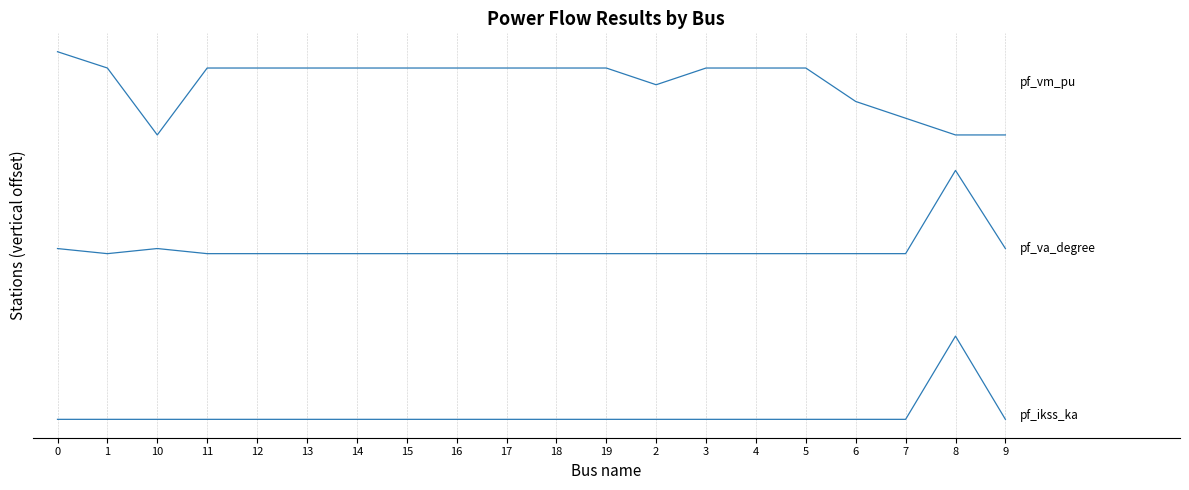

True or false: pf_va_degree has a value of -0.1 at 3.

True